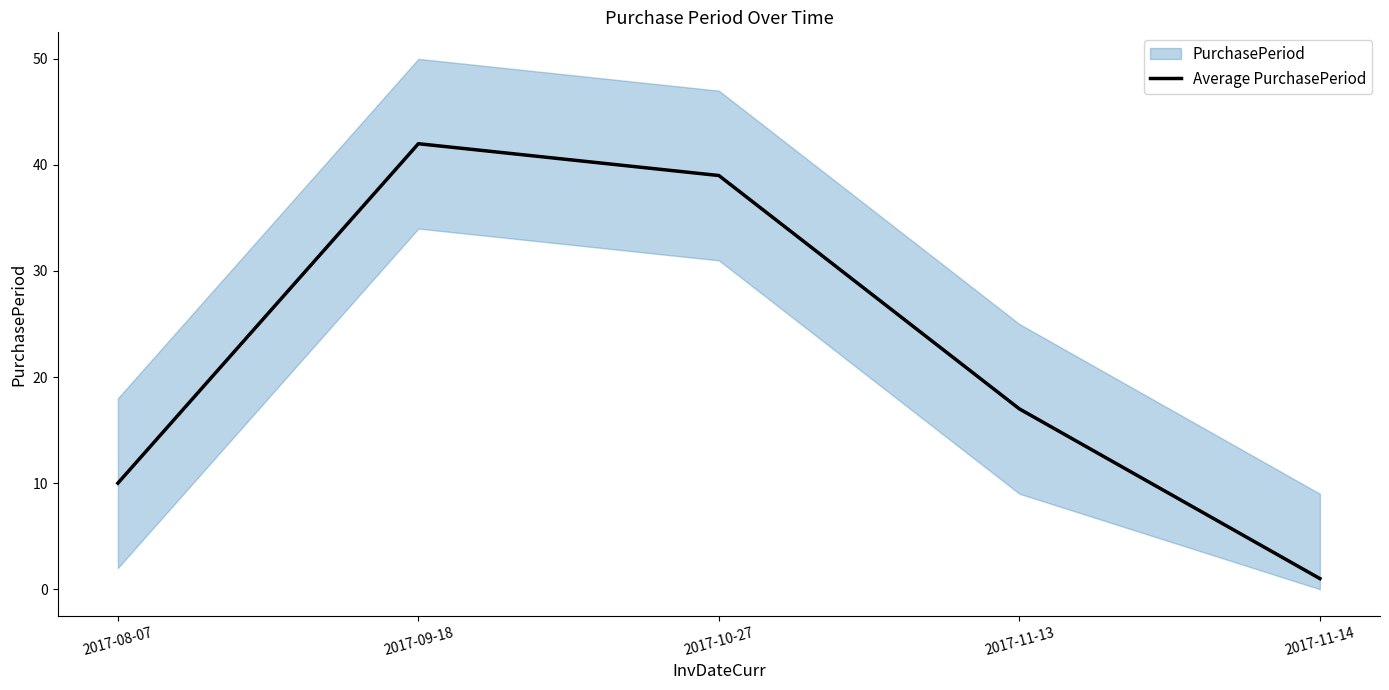

Reading left to right, extract all data points from this chart.

2017-08-07=10	2017-09-18=42	2017-10-27=39	2017-11-13=17	2017-11-14=1